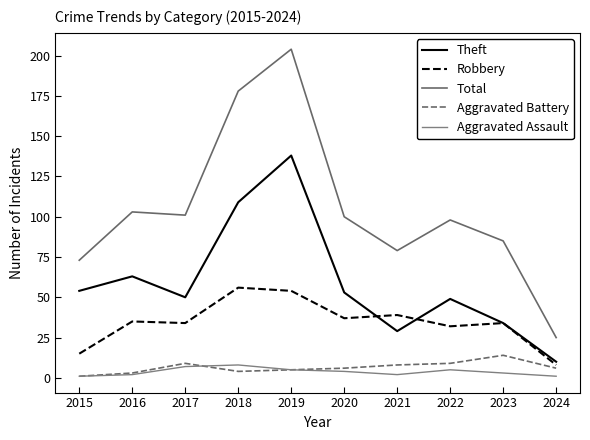

Does the chart have visible grid lines?

No